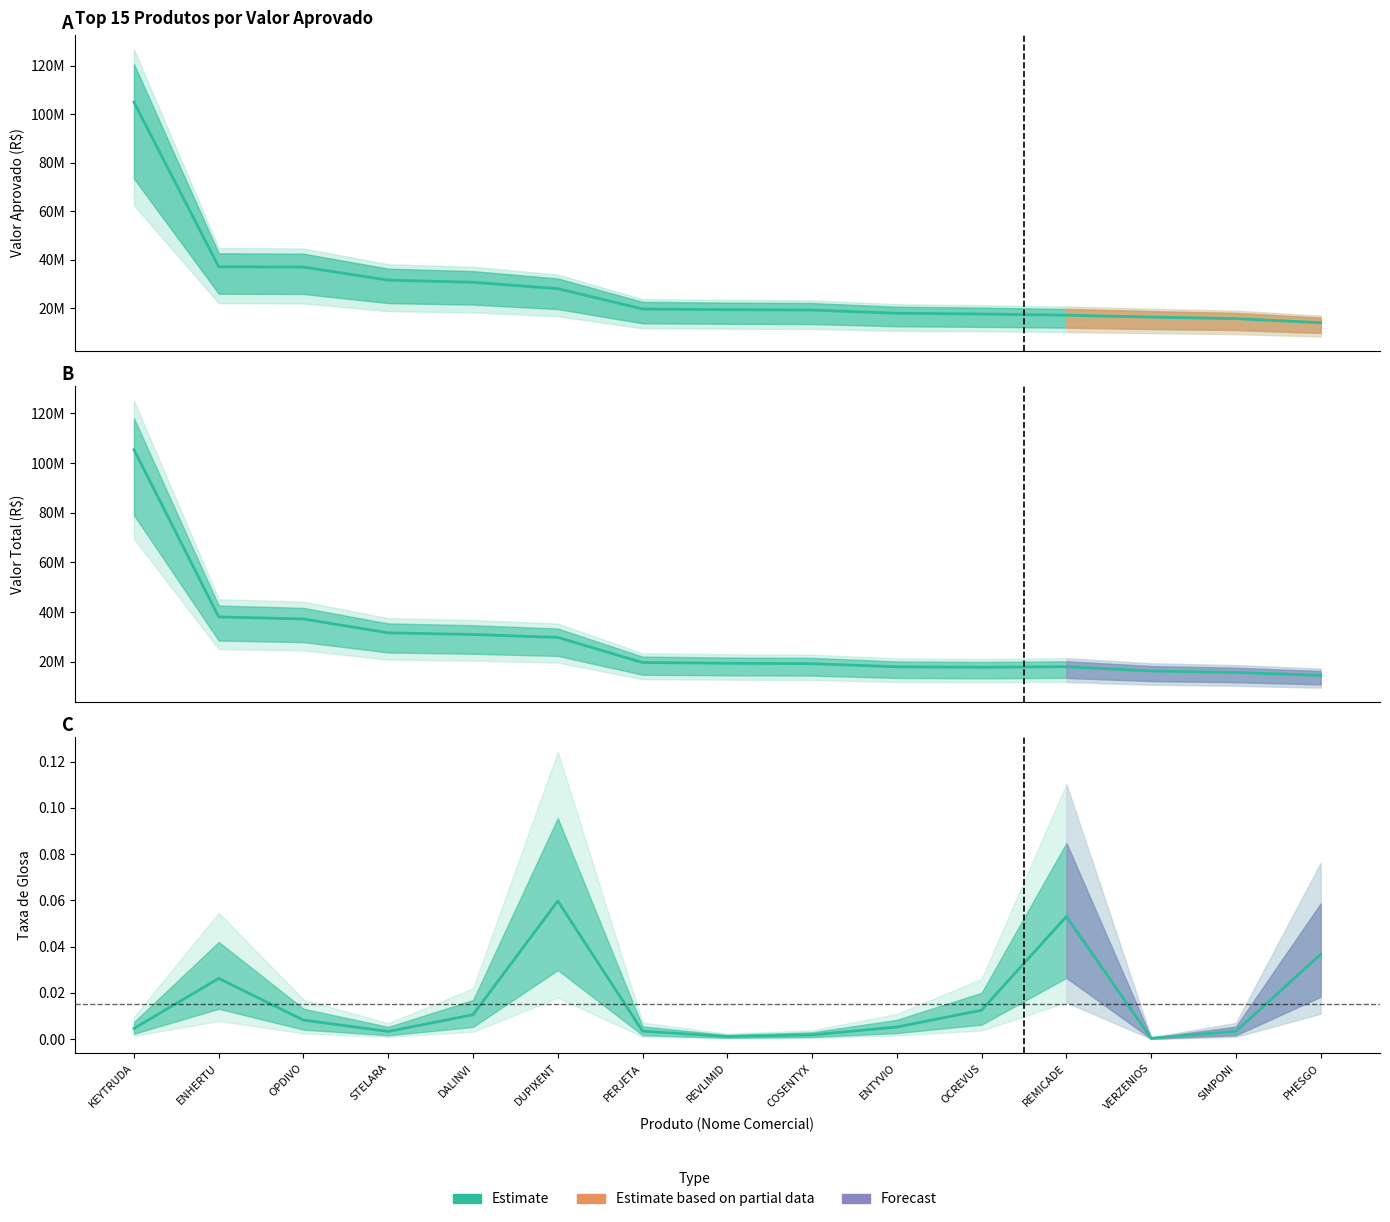

Reading left to right, extract all data points from this chart.

Valor_Aprovado: 104941375.6	37083773.7	36946711.0	31567272.1	30681981.1	28055940.1	19665148.4	19400922.3	19235724.0	17916880.9	17593872.6	17104804.0	16337119.5	15688046.5	14014487.2
Valor_Total: 105428383.0	38083290.2	37252748.2	31672228.0	31009162.0	29837767.6	19733228.2	19422979.1	19271329.7	18011027.4	17817068.7	18062242.8	16343201.2	15741082.7	14547464.9
Taxa_Glosa: 0.0	0.0	0.0	0.0	0.0	0.1	0.0	0.0	0.0	0.0	0.0	0.1	0.0	0.0	0.0